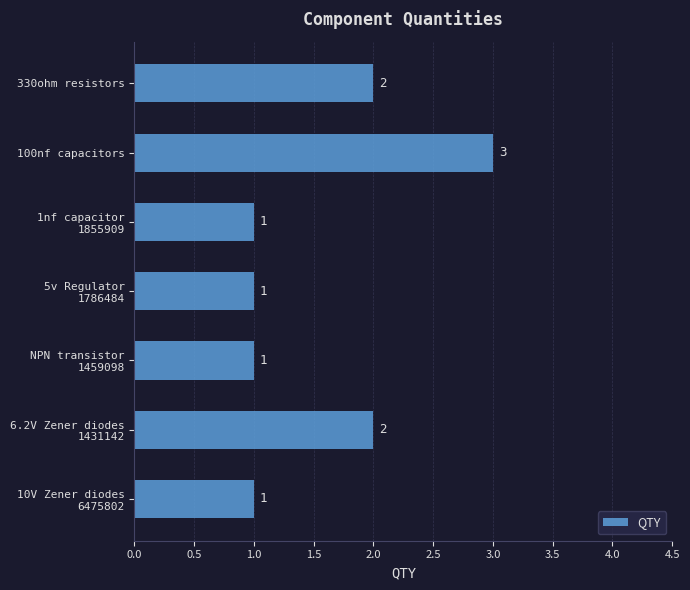

What position from the top is 100nf capacitors?

2